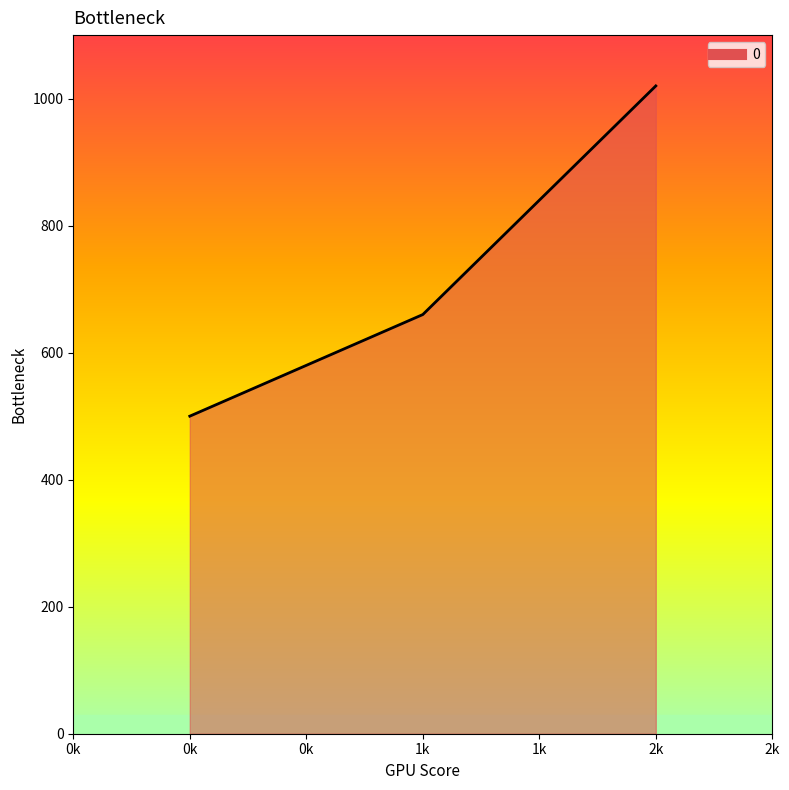

What is the change in value from 1k to 2k?

+360